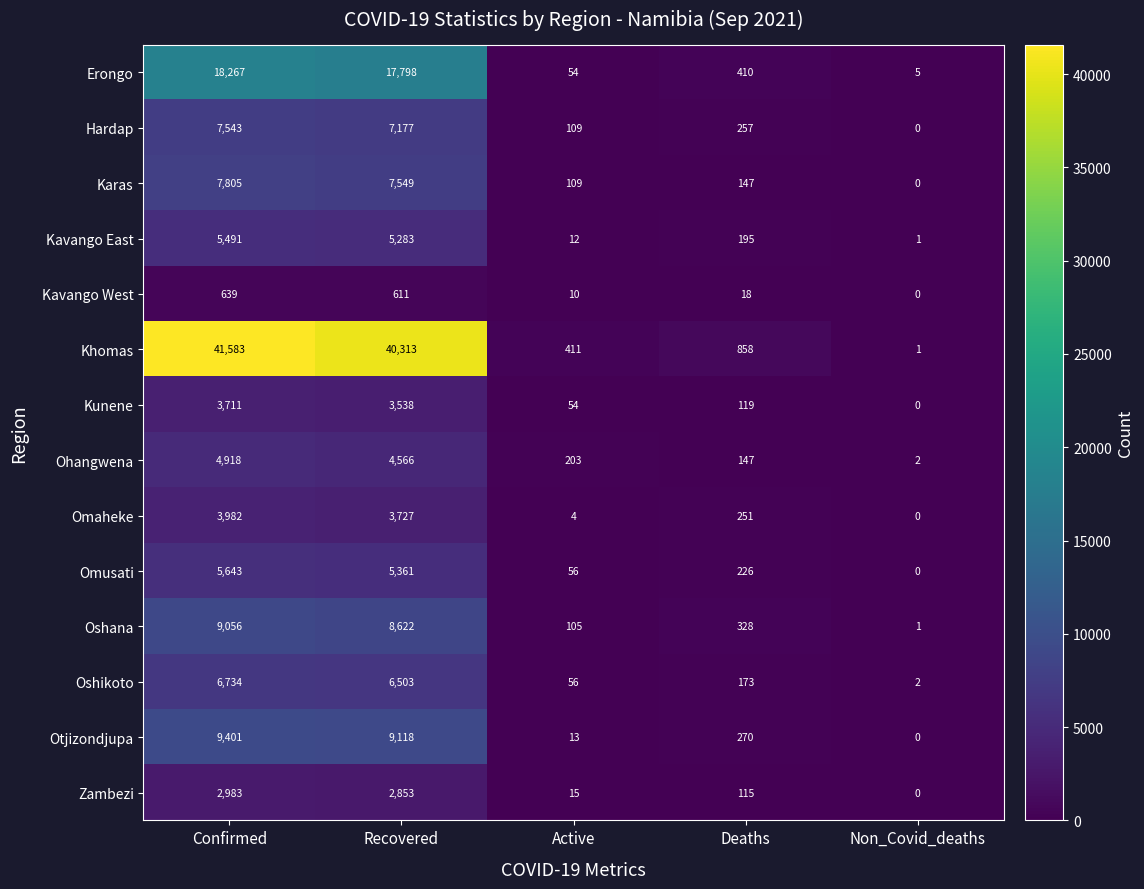

Is the value of Omusati at Recovered greater than the value of Ohangwena at Recovered?

Yes